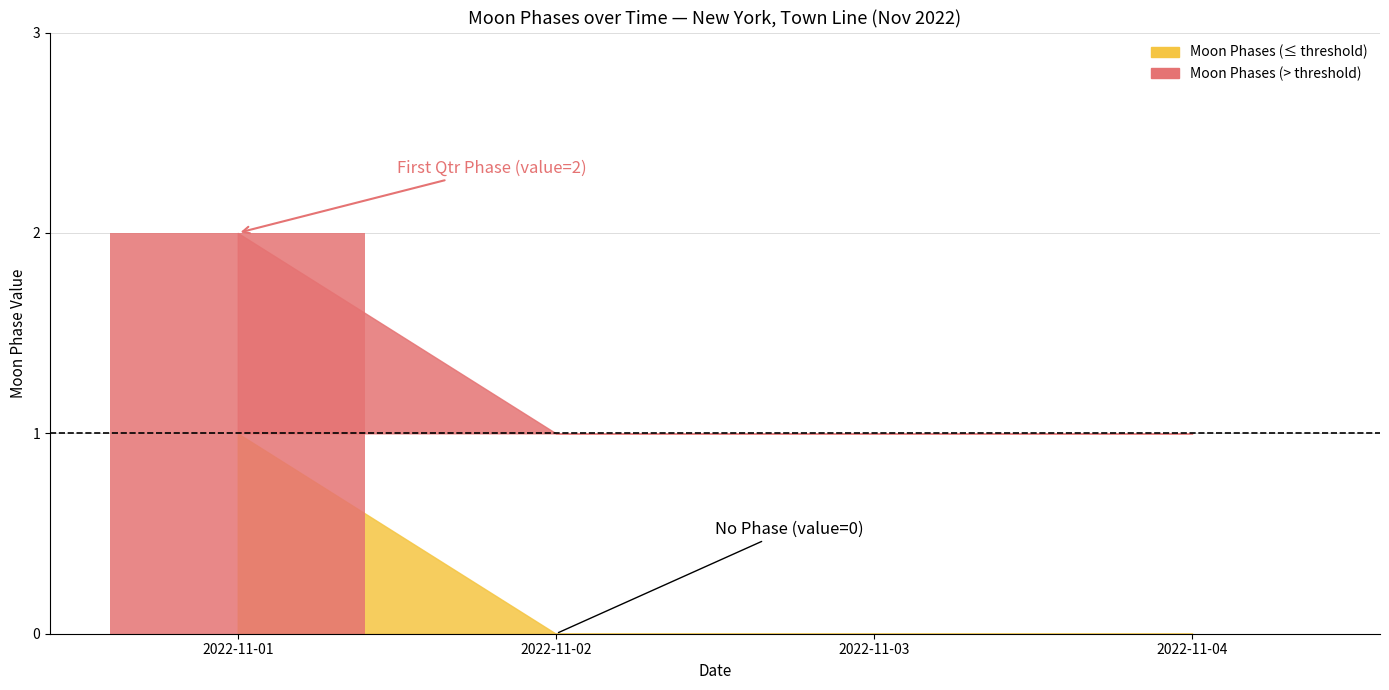

The value at 2022-11-04 is 1. True or false?

False